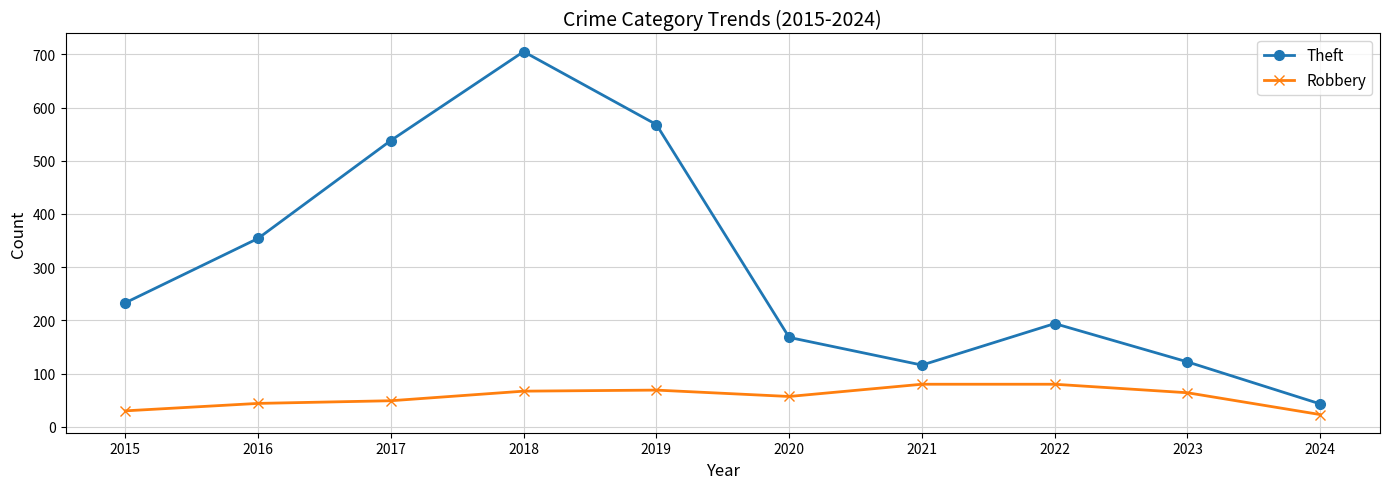

Where is the first local maximum for Theft?

2018